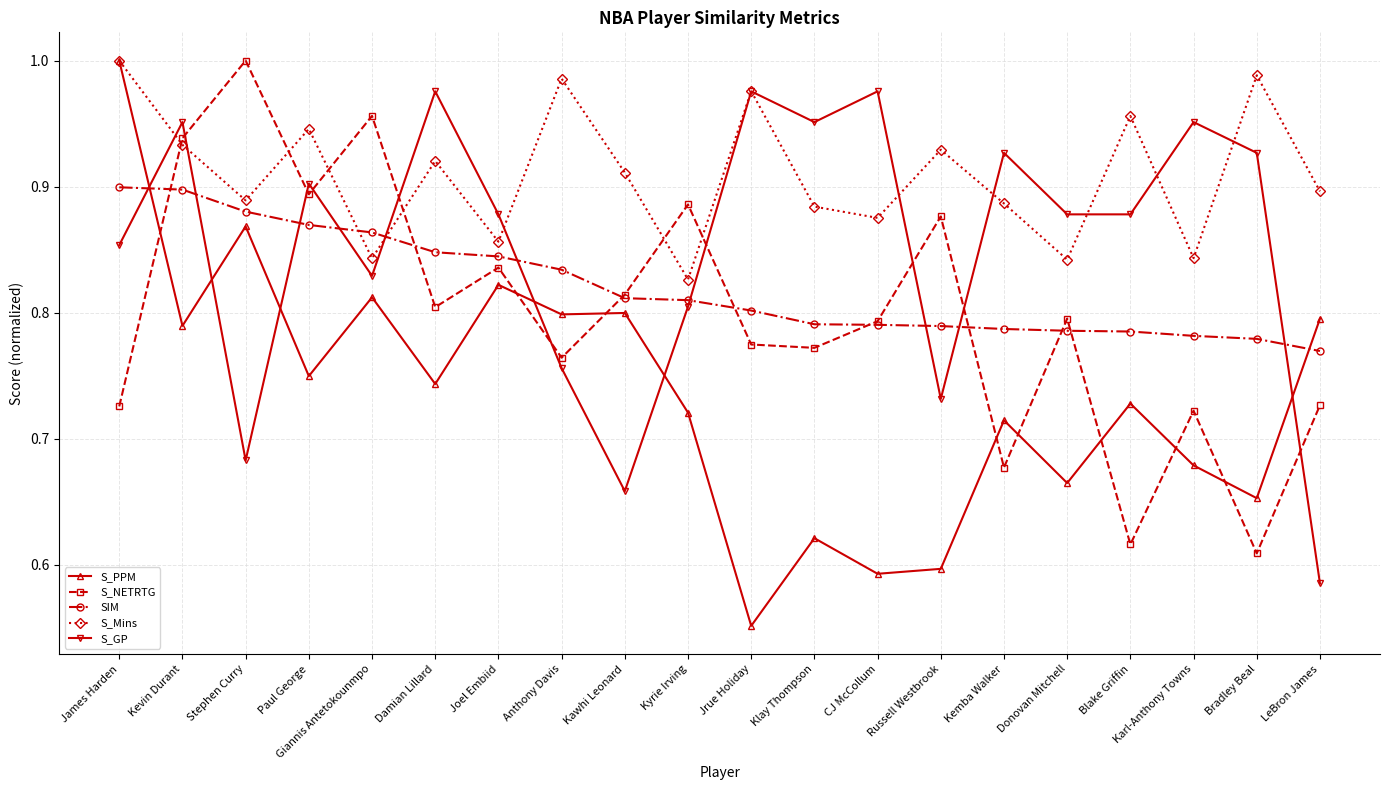

What position from the right is Blake Griffin?

4